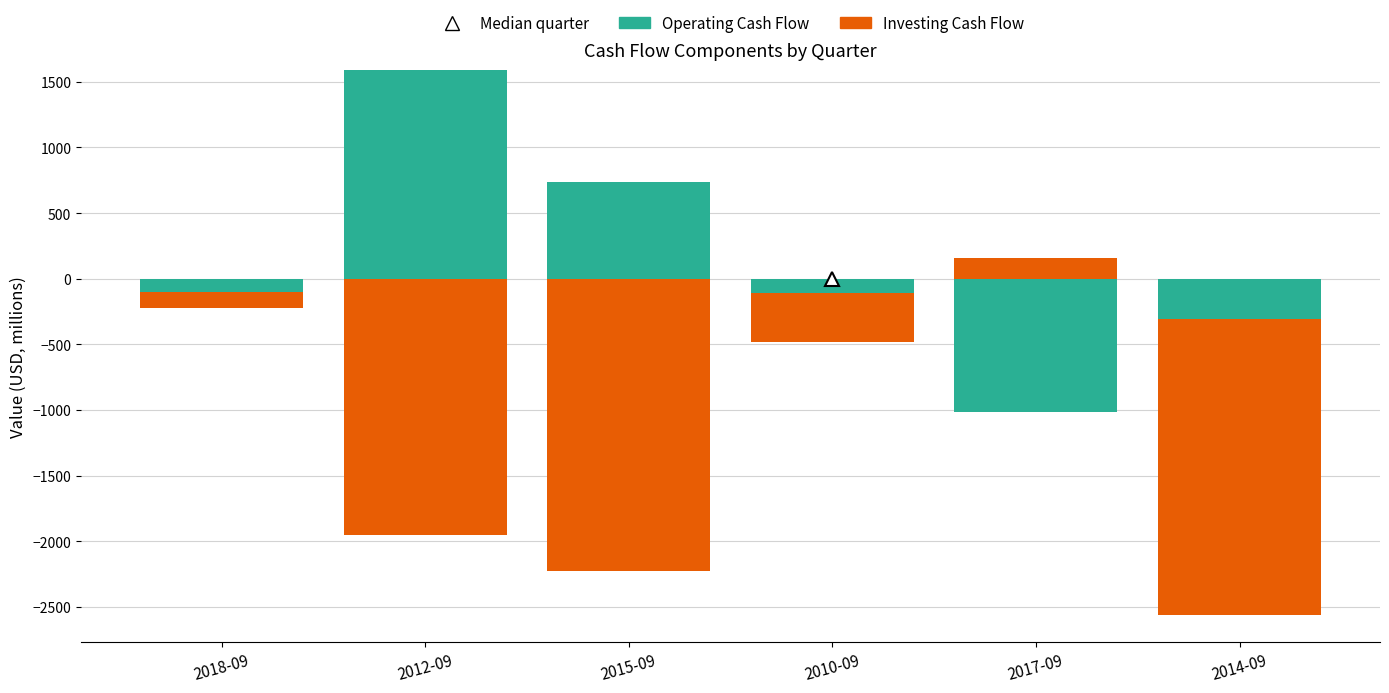

At which label is Operating Cash Flow closest to 795?

2015-09